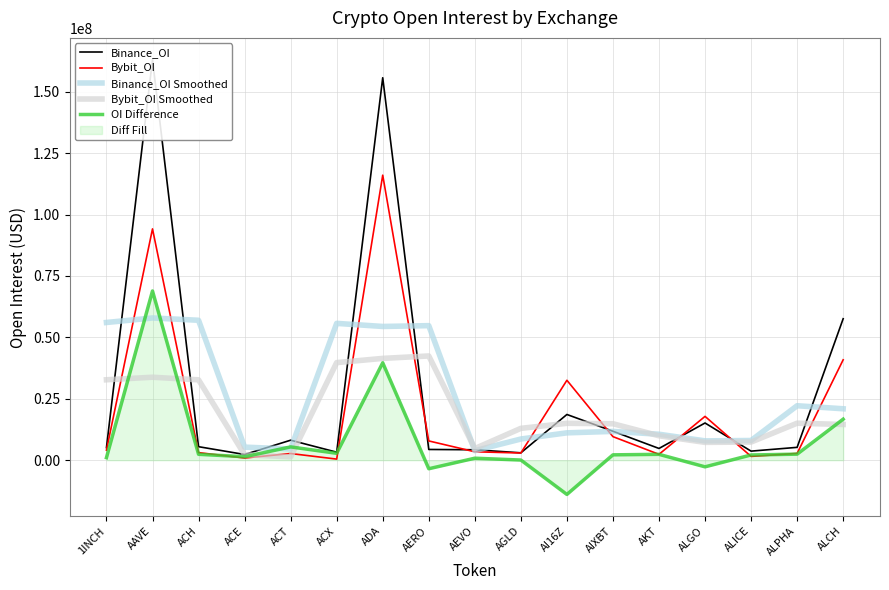

Reading left to right, transcribe all the data shown in this chart.

Binance_OI: 1INCH=5138569.0	AAVE=163079497.0	ACH=5507911.0	ACE=2328828.0	ACT=8149751.0	ACX=3273557.0	ADA=155706244.0	AERO=4379499.0	AEVO=4260489.0	AGLD=3013369.0	AI16Z=18621426.0	AIXBT=11794279.0	AKT=4789880.0	ALGO=15154851.0	ALICE=3698967.0	ALPHA=5239845.0	ALCH=57596702.0
Bybit_OI: 1INCH=4092143.0	AAVE=94174072.0	ACH=3095446.0	ACE=903821.0	ACT=2727940.0	ACX=456824.0	ADA=116042785.0	AERO=7851793.0	AEVO=3439060.0	AGLD=2937413.0	AI16Z=32546808.0	AIXBT=9602887.0	AKT=2396034.0	ALGO=17847882.0	ALICE=1558087.0	ALPHA=2771124.0	ALCH=40884855.0
Binance_OI Smoothed: 1INCH=56072688.7	AAVE=57908659.0	ACH=56972078.7	ACE=5328830.0	ACT=4584045.3	ACX=55709850.7	ADA=54453100.0	AERO=54782077.3	AEVO=3884452.3	AGLD=8631761.3	AI16Z=11143024.7	AIXBT=11735195.0	AKT=10579670.0	ALGO=7881232.7	ALICE=8031221.0	ALPHA=22178504.7	ALCH=20945515.7
Bybit_OI Smoothed: 1INCH=32755405.0	AAVE=33787220.3	ACH=32724446.3	ACE=2242402.3	ACT=1362861.7	ACX=39742516.3	ADA=41450467.3	AERO=42444546.0	AEVO=4742755.3	AGLD=12974427.0	AI16Z=15029036.0	AIXBT=14848576.3	AKT=9948934.3	ALGO=7267334.3	ALICE=7392364.3	ALPHA=15071355.3	ALCH=14551993.0
OI Difference: 1INCH=1046426.0	AAVE=68905425.0	ACH=2412465.0	ACE=1425007.0	ACT=5421811.0	ACX=2816733.0	ADA=39663459.0	AERO=-3472294.0	AEVO=821429.0	AGLD=75956.0	AI16Z=-13925382.0	AIXBT=2191392.0	AKT=2393846.0	ALGO=-2693031.0	ALICE=2140880.0	ALPHA=2468721.0	ALCH=16711847.0